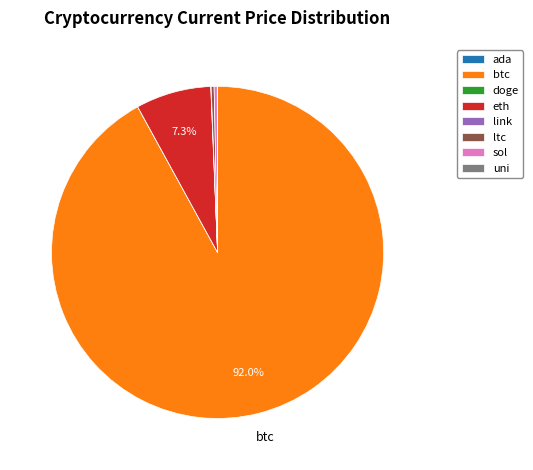

Which slice is the largest?

btc